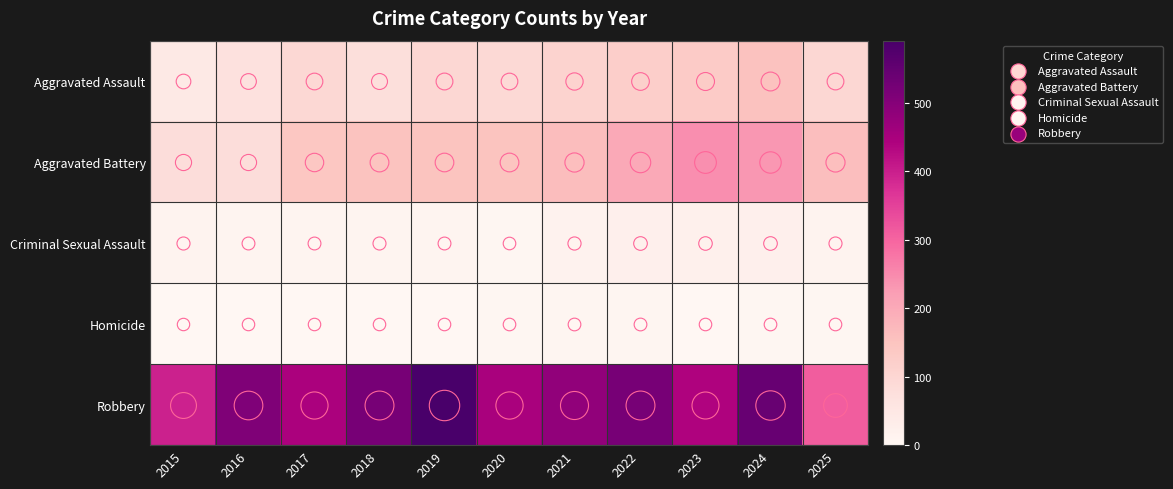

Reading left to right, transcribe all the data shown in this chart.

Aggravated Assault: 2015=46	2016=71	2017=95	2018=77	2019=98	2020=94	2021=110	2022=121	2023=130	2024=154	2025=97
Aggravated Battery: 2015=82	2016=82	2017=142	2018=152	2019=148	2020=150	2021=163	2022=202	2023=244	2024=232	2025=161
Criminal Sexual Assault: 2015=12	2016=8	2017=8	2018=11	2019=8	2020=3	2021=14	2022=24	2023=22	2024=24	2025=12
Homicide: 2015=0	2016=1	2017=1	2018=1	2019=2	2020=3	2021=5	2022=6	2023=2	2024=4	2025=3
Robbery: 2015=395	2016=510	2017=446	2018=520	2019=591	2020=450	2021=484	2022=521	2023=440	2024=543	2025=311